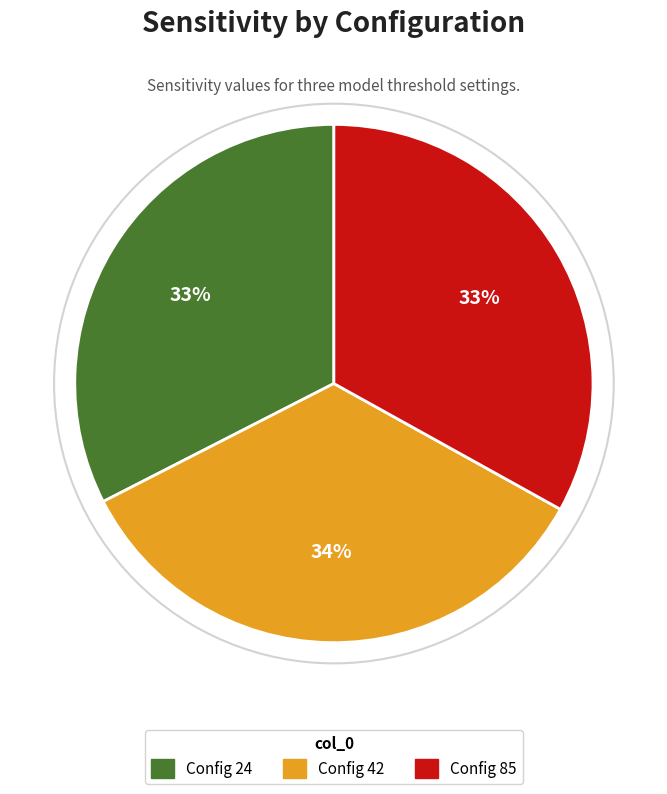

Is there any slice that represents more than half of the pie?

No